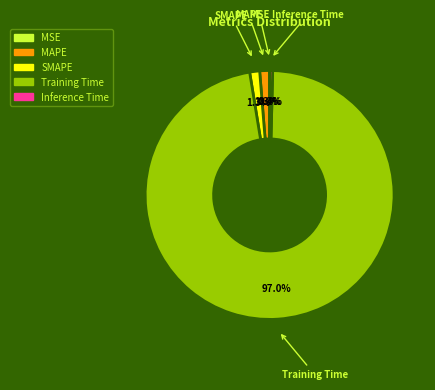

Is it true that MAPE is 15% of the pie?

False